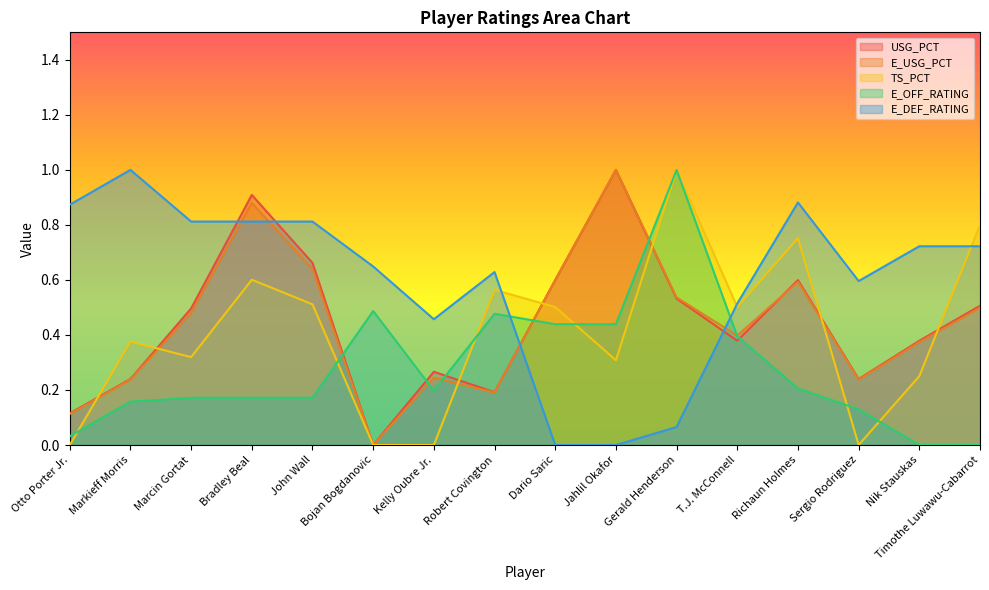

Does the chart have visible grid lines?

No